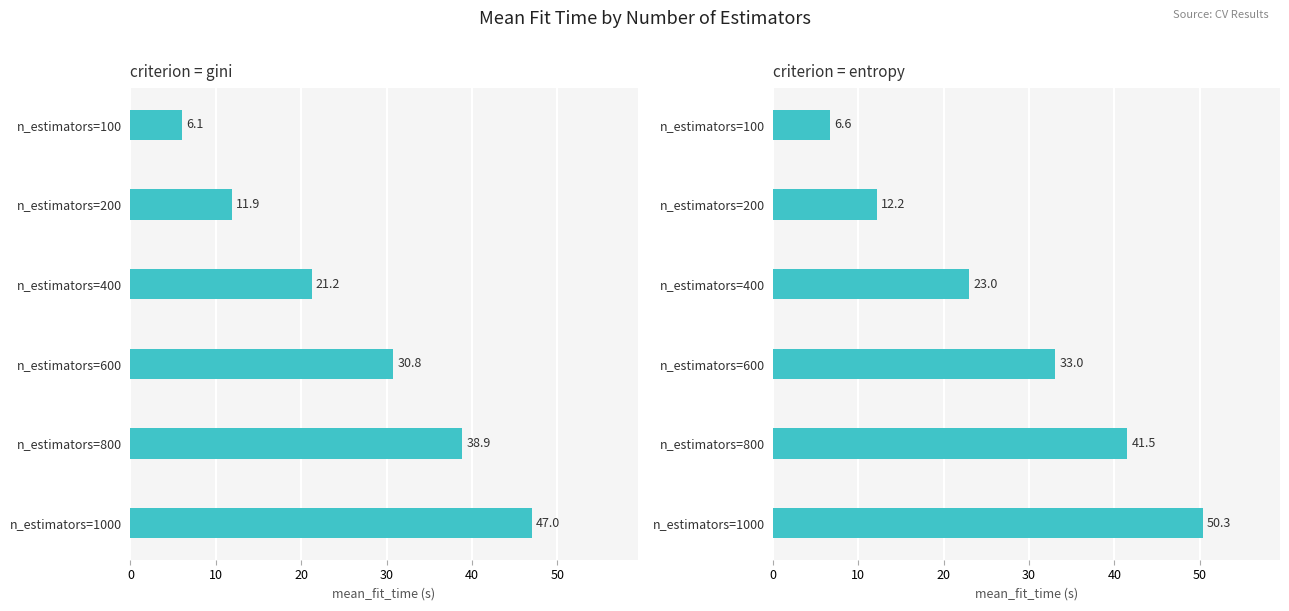

True or false: gini has a value of 6.1 at n_estimators=100.

True